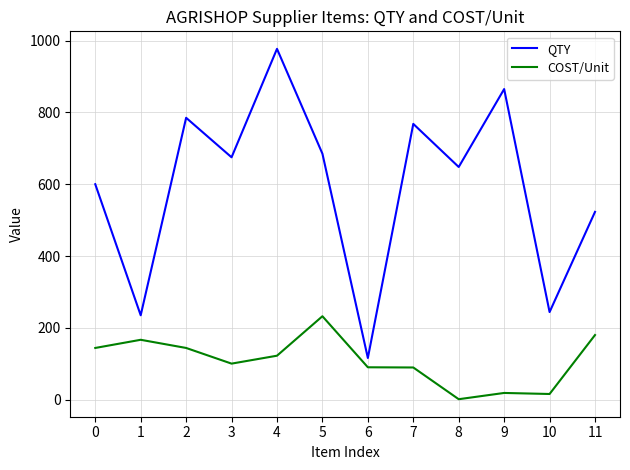

Which series has the largest total across all categories?

QTY